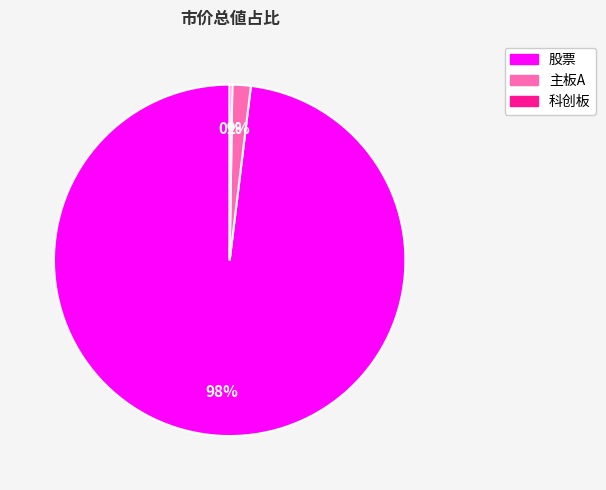

To the nearest percent, what is the average slice percentage?

33%